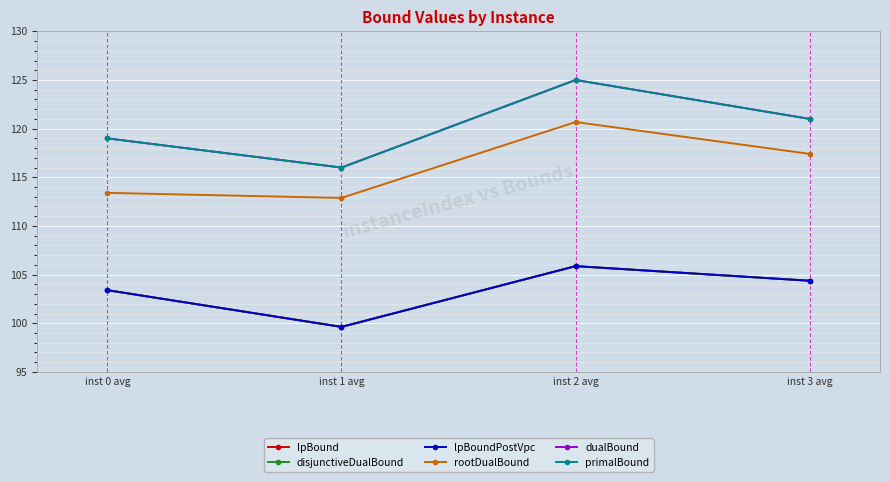

Reading right to left, transcribe all the data shown in this chart.

lpBound: 104.4	105.9	99.6	103.4
disjunctiveDualBound: 104.4	105.9	99.6	103.4
lpBoundPostVpc: 104.4	105.9	99.6	103.4
rootDualBound: 117.4	120.7	112.9	113.4
dualBound: 121.0	125.0	116.0	119.0
primalBound: 121.0	125.0	116.0	119.0